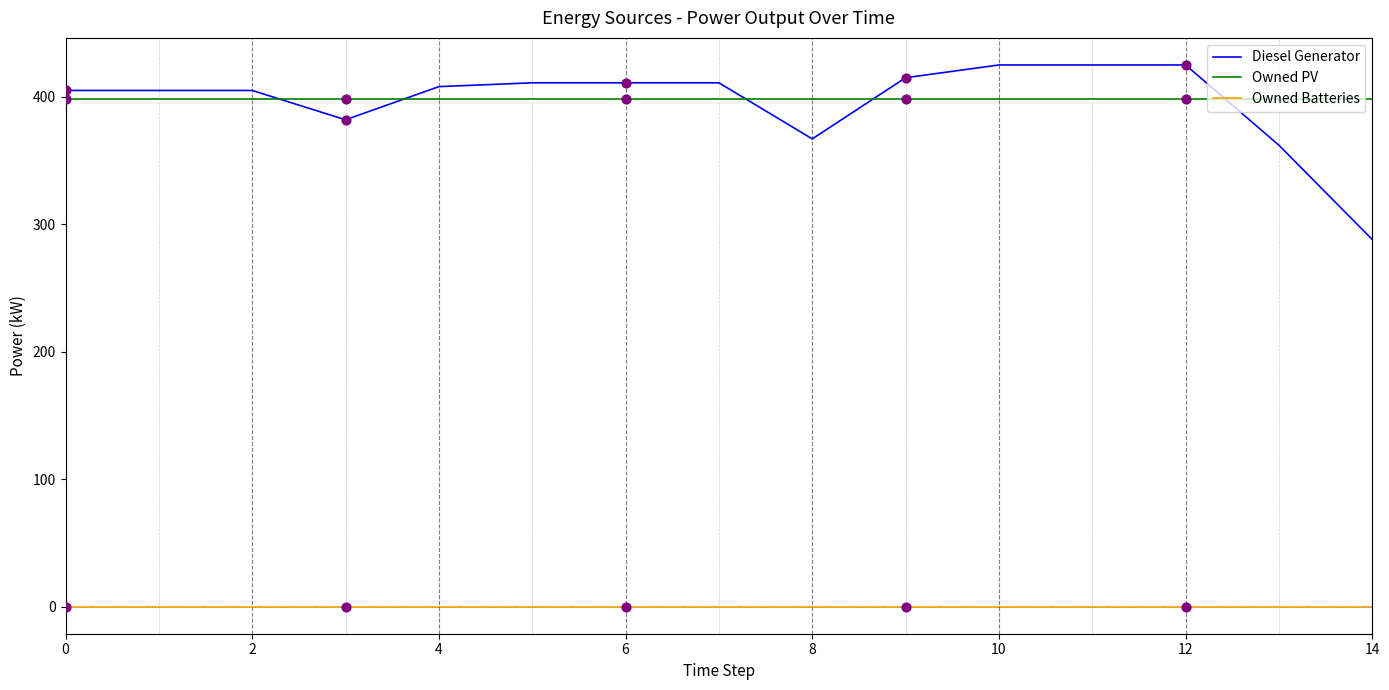

Which series has the largest range (max minus min)?

Diesel Generator